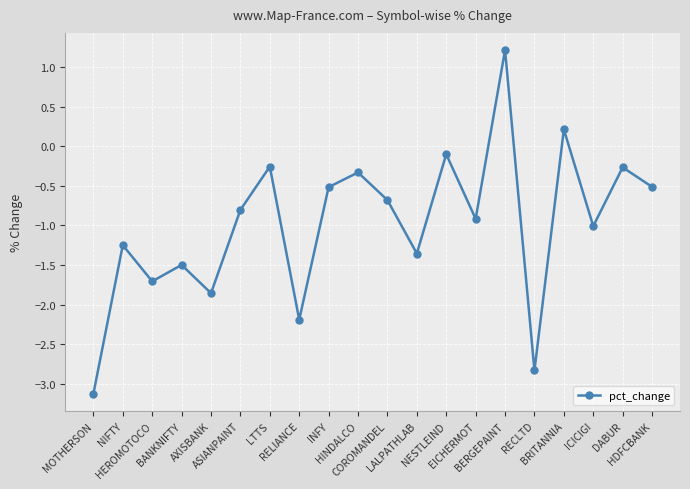

What is the approximate value at BERGEPAINT?

1.2